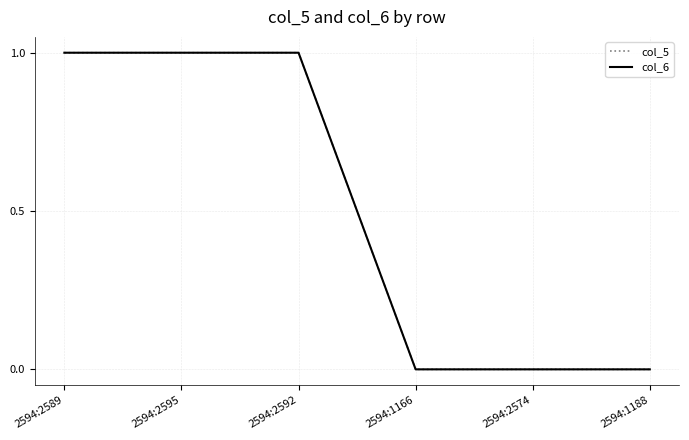

How many lines are shown in the chart?

2